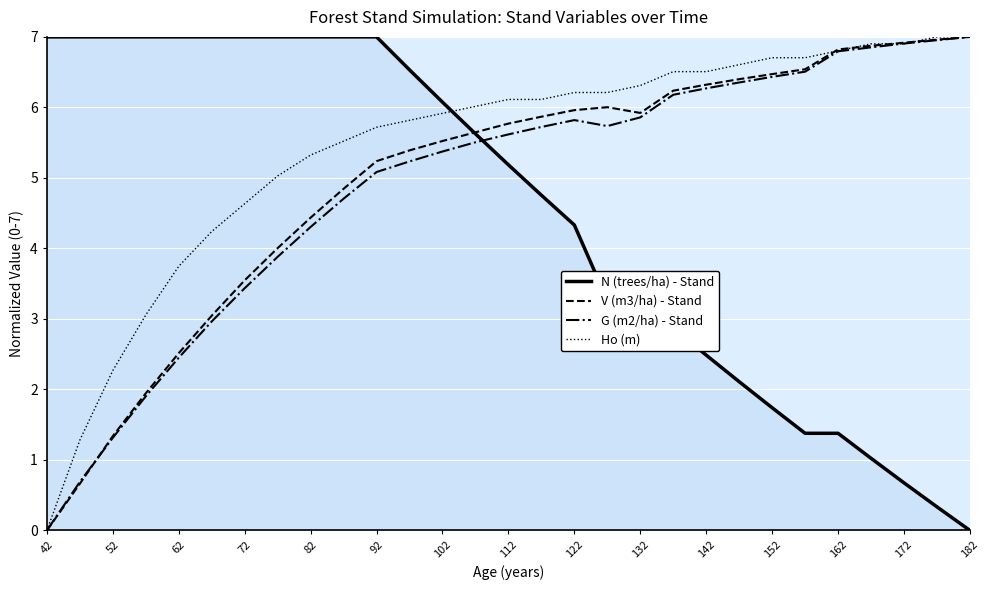

What is the maximum value shown in the chart?

7.0